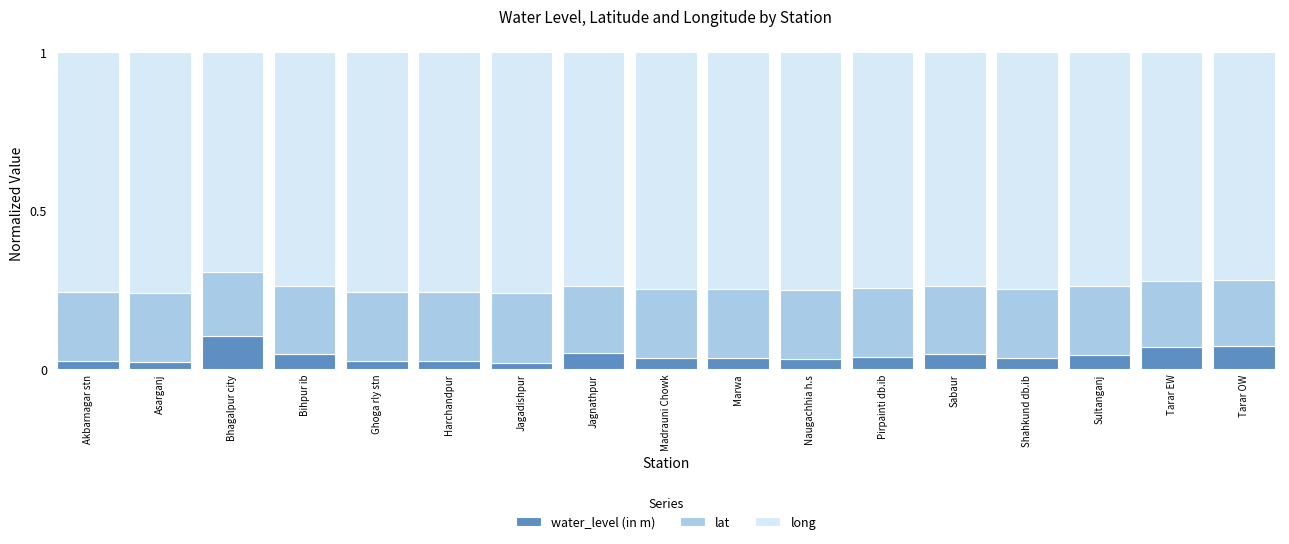

At which label does water_level (in m) reach its peak?

Bhagalpur city